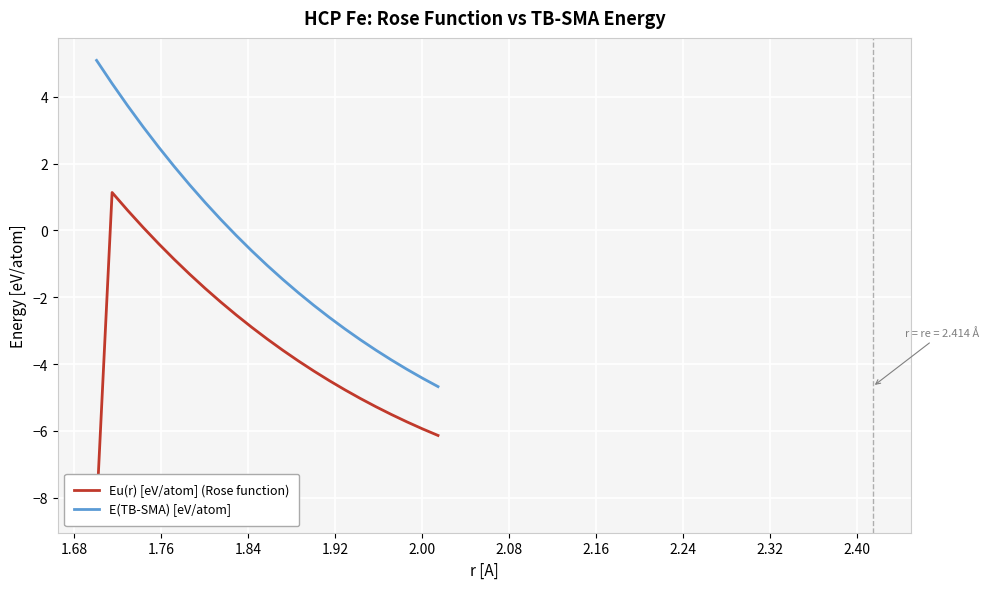

True or false: Eu(r) [eV/atom] (Rose function) and E(TB-SMA) [eV/atom] intersect in this chart.

False